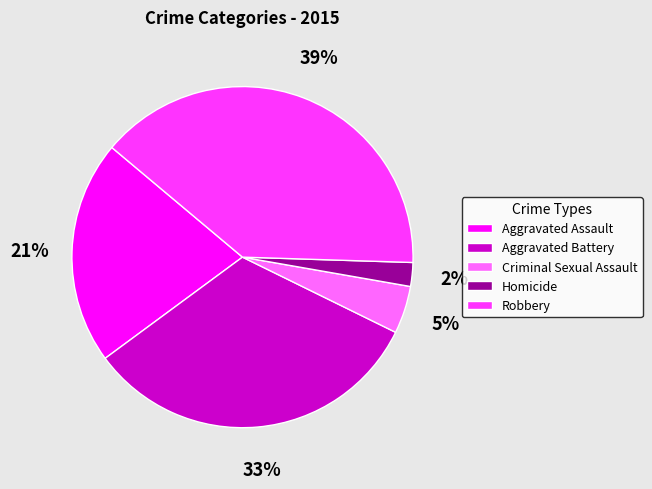

To the nearest percent, what is the difference between the Robbery and Aggravated Assault slice percentages?

18%